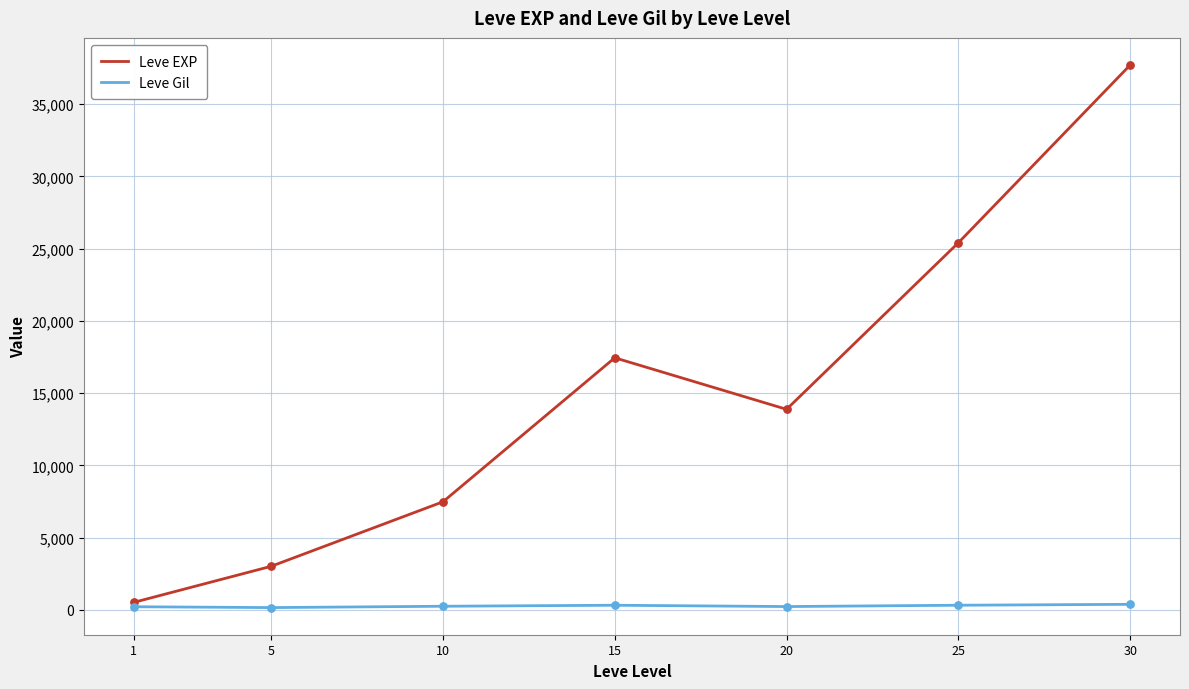

Which series has the largest total across all categories?

Leve EXP